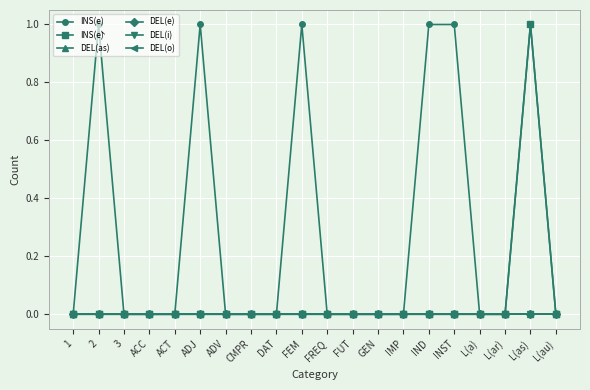

True or false: INS(e) and INS(è) cross at least once.

False